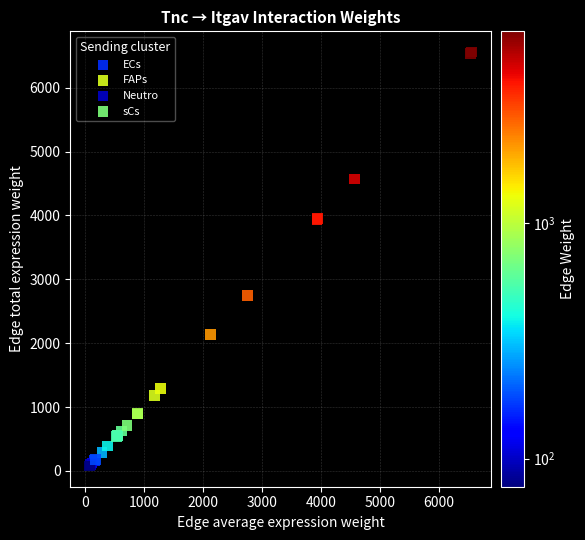

Which series has the largest Y range (max minus min)?

FAPs